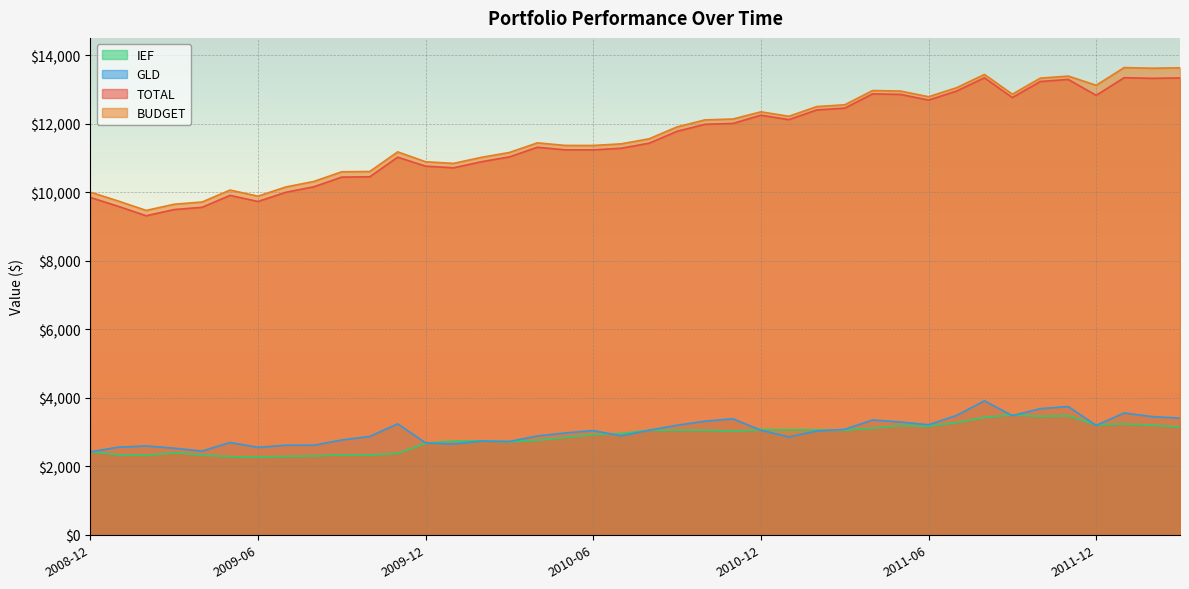

What is the label of the 29th point from the left?

2011-04